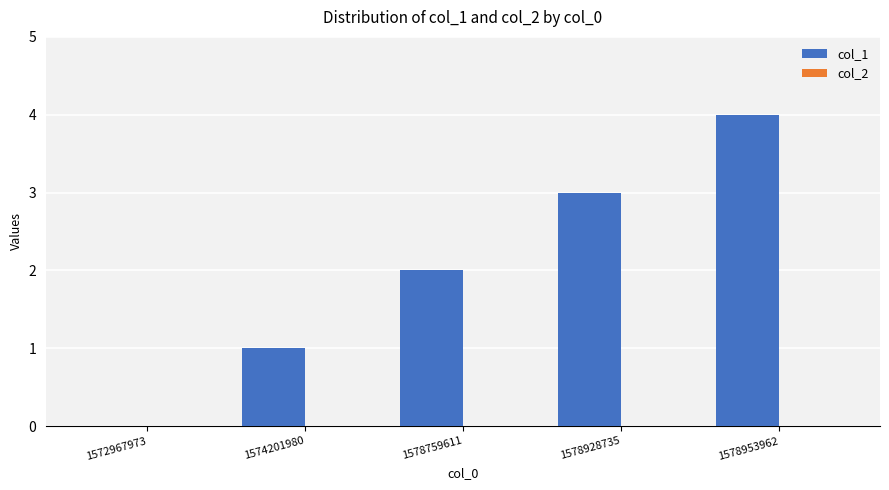

Count the number of data series in this chart.

1